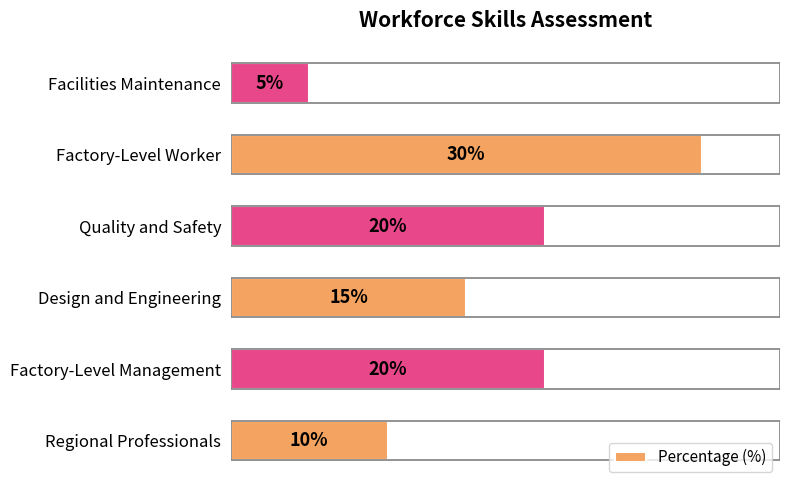

At which category does the chart reach its peak across all series?

Factory-Level Worker